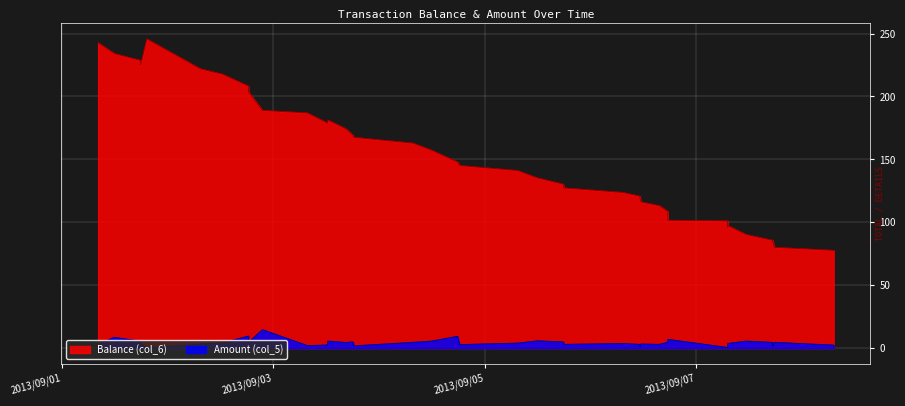

How many interior local peaks does the Amount (col_5) series have?

12